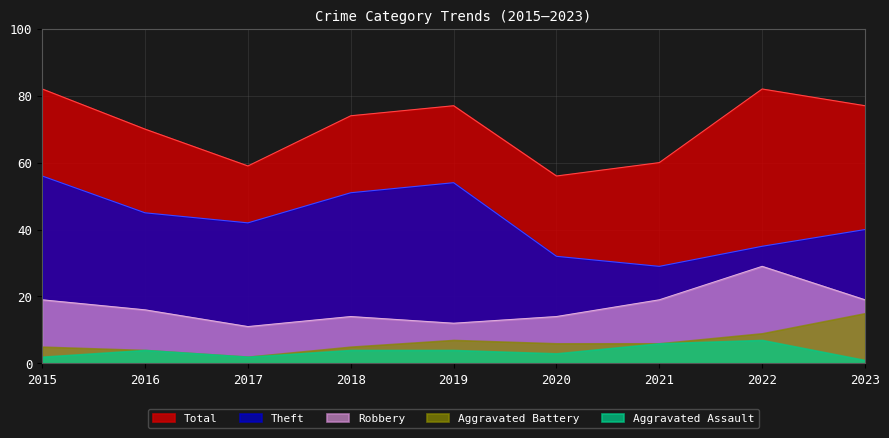

Where is Total nearest to the value 69?

2016